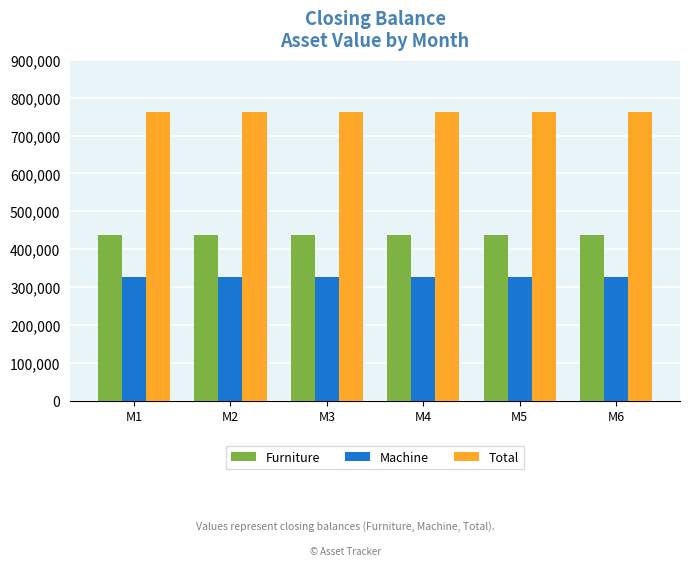

Read the Furniture value at M6.

437500